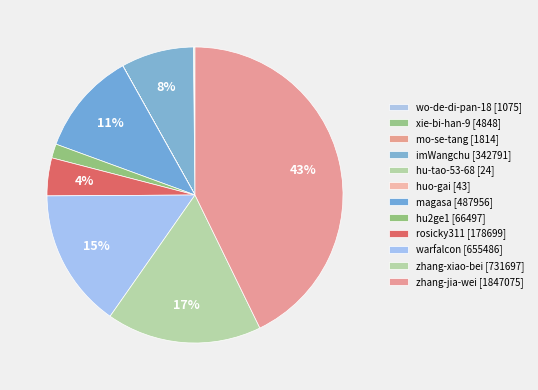

To the nearest percent, what is the average slice percentage?

8%